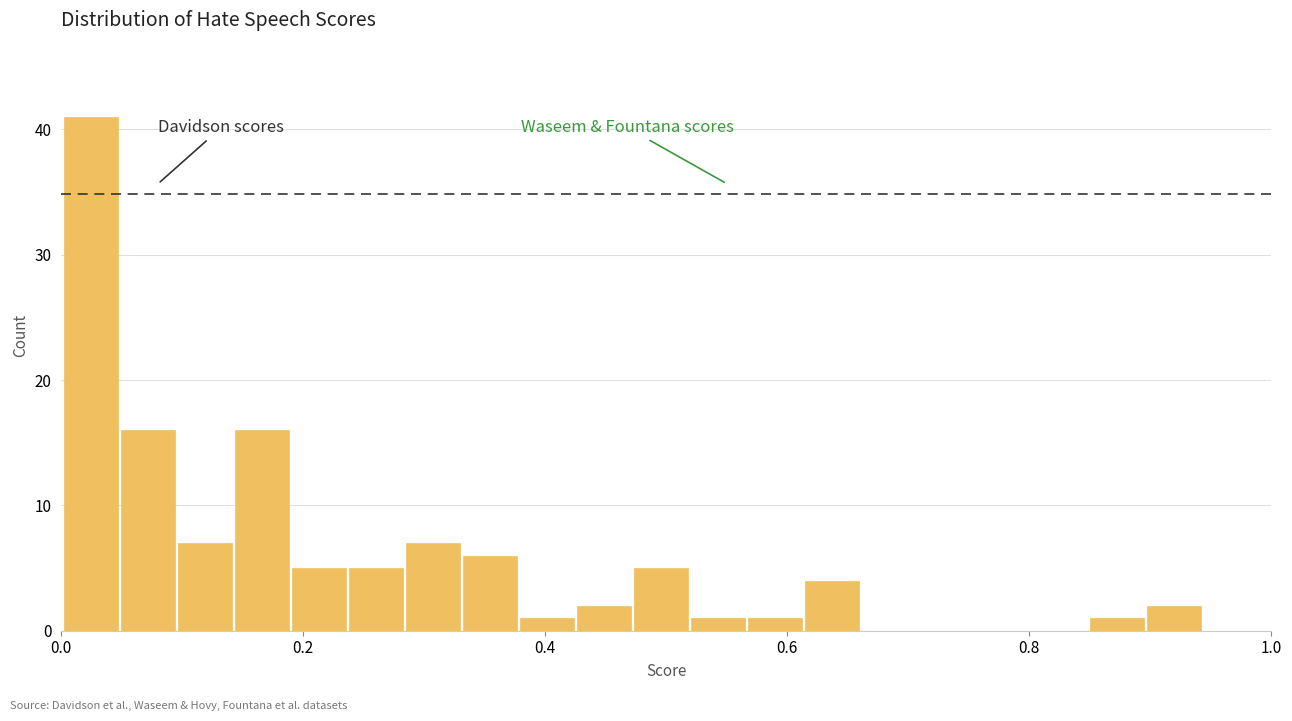

Read against the x-axis, roughly where is the centre of the tallest bar?

0.02